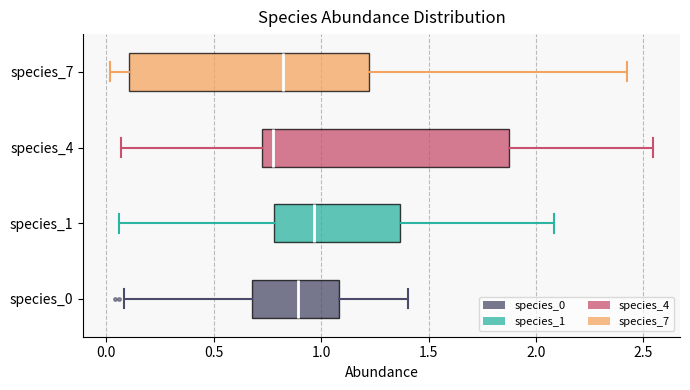

Where does the left whisker of the box for species_1 end on the x-axis? The values are not printed on the chart, so give them approximately, as read against the axis.

0.05